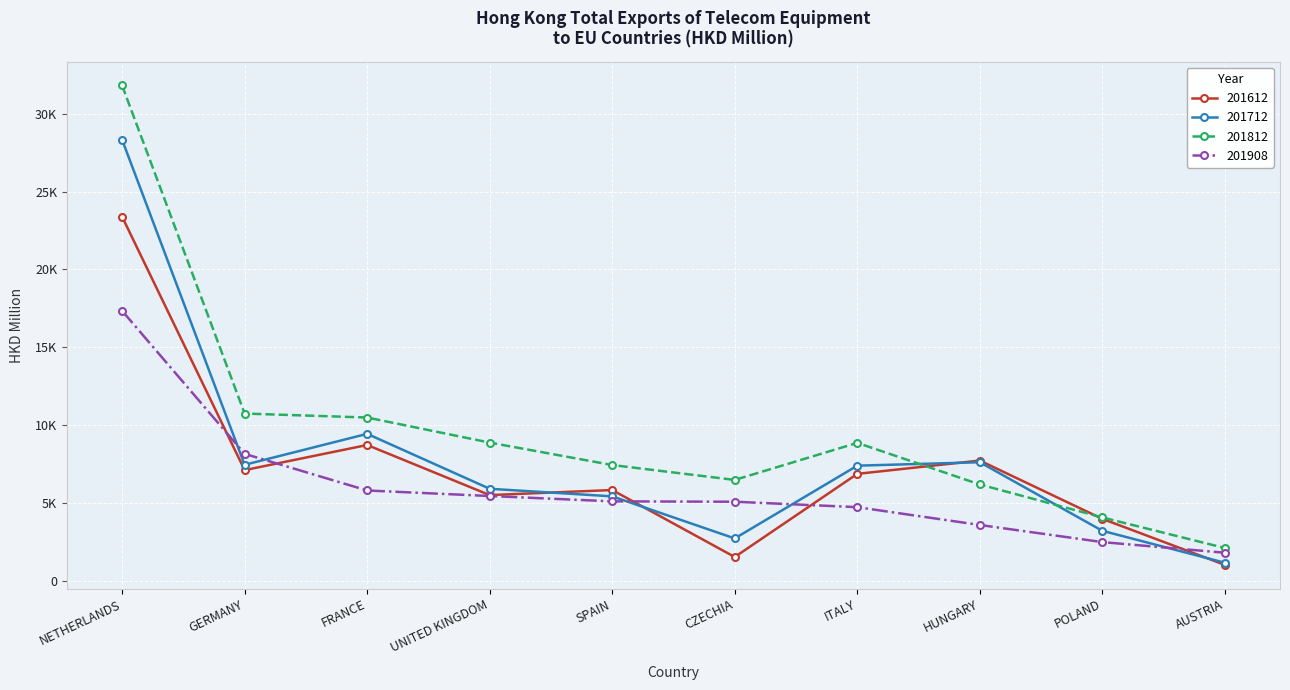

Is this an area chart (filled region under the line)?

No